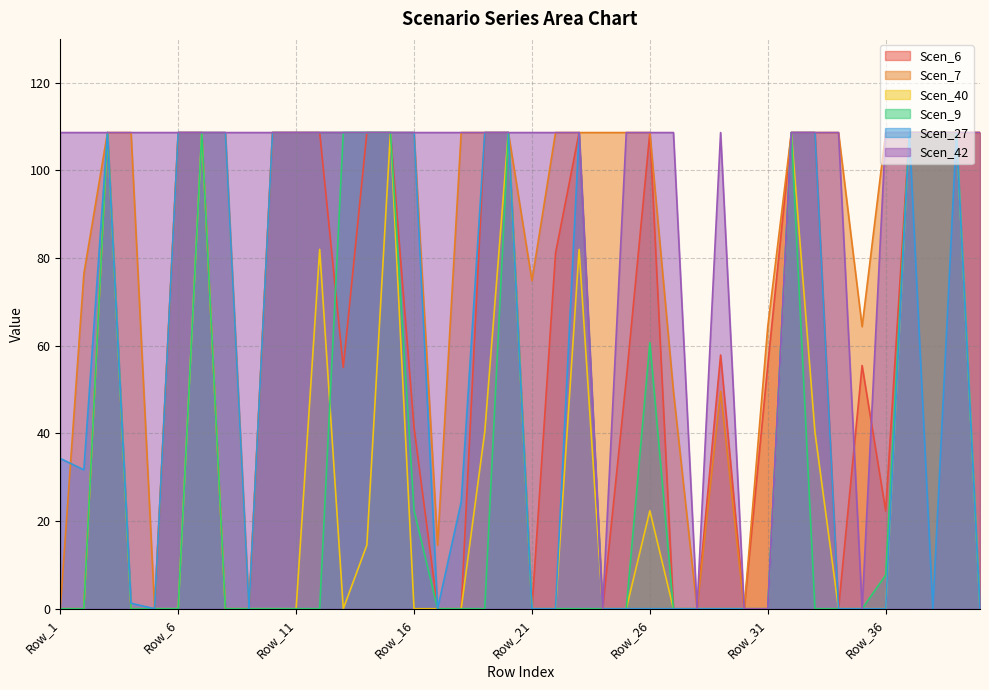

Which series has the largest total across all categories?

Scen_42